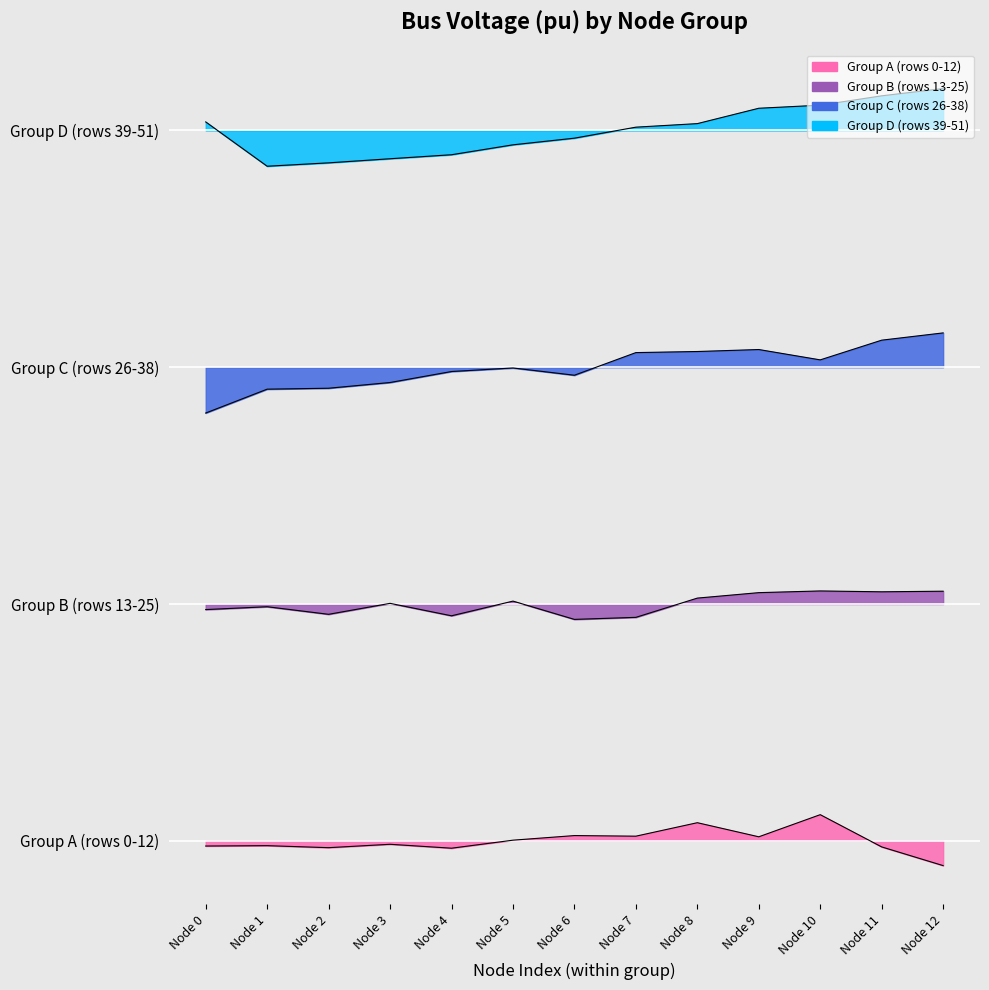

Read the Group D (rows 39-51) value at Node 0.

0.2